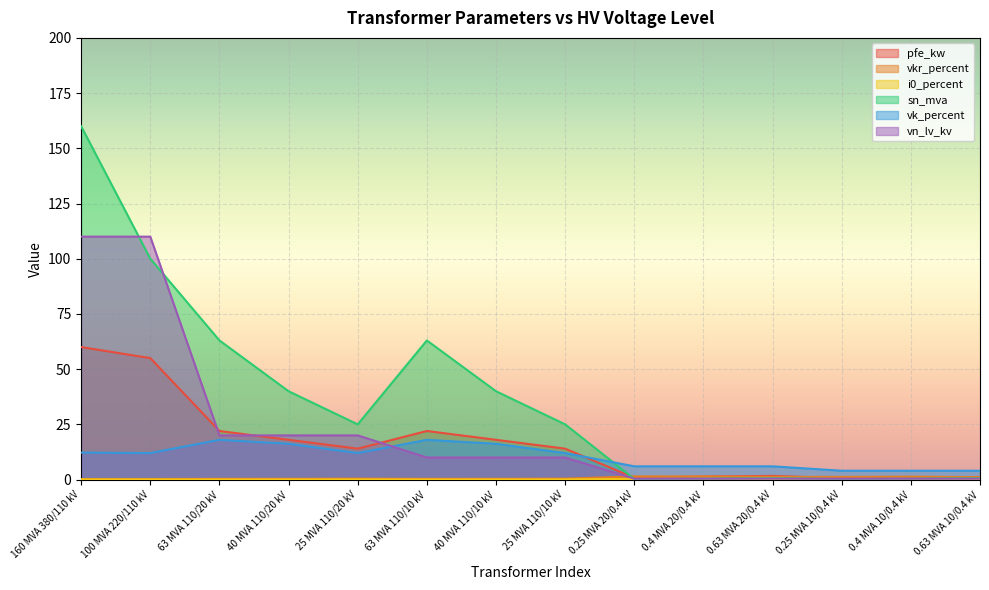

What is the difference between the second highest and minimum values in the vkr_percent series?

1.2